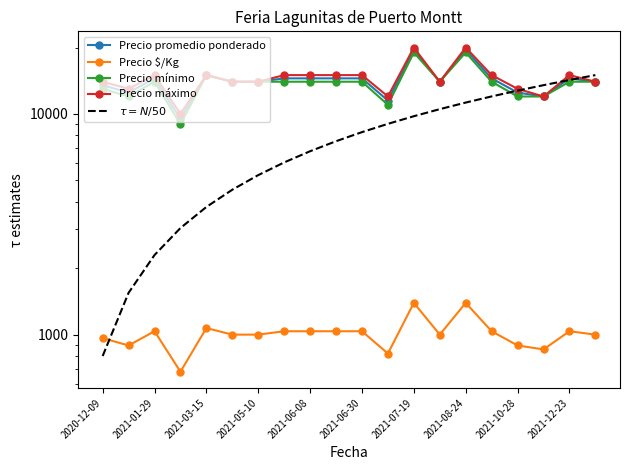

At which category is the sum across all series the highest?

2021-08-24